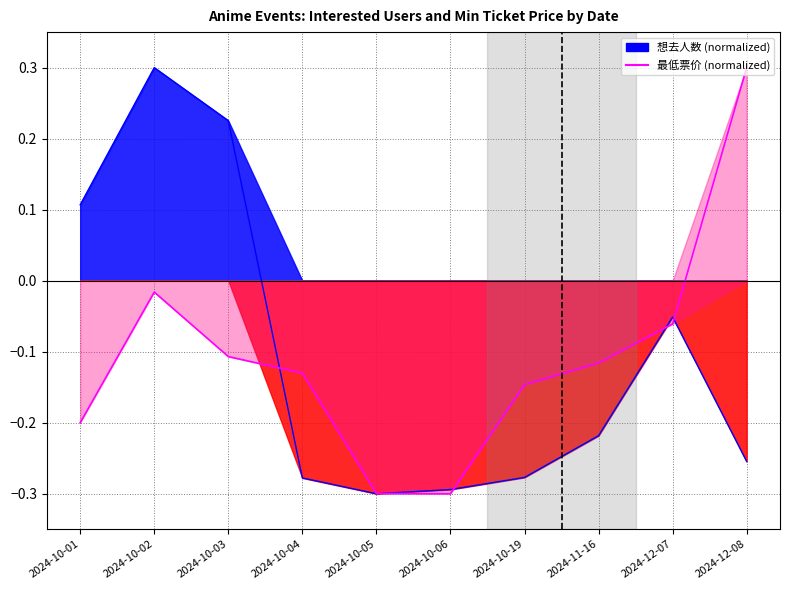

At which category does the data reach its first local peak?

2024-10-02